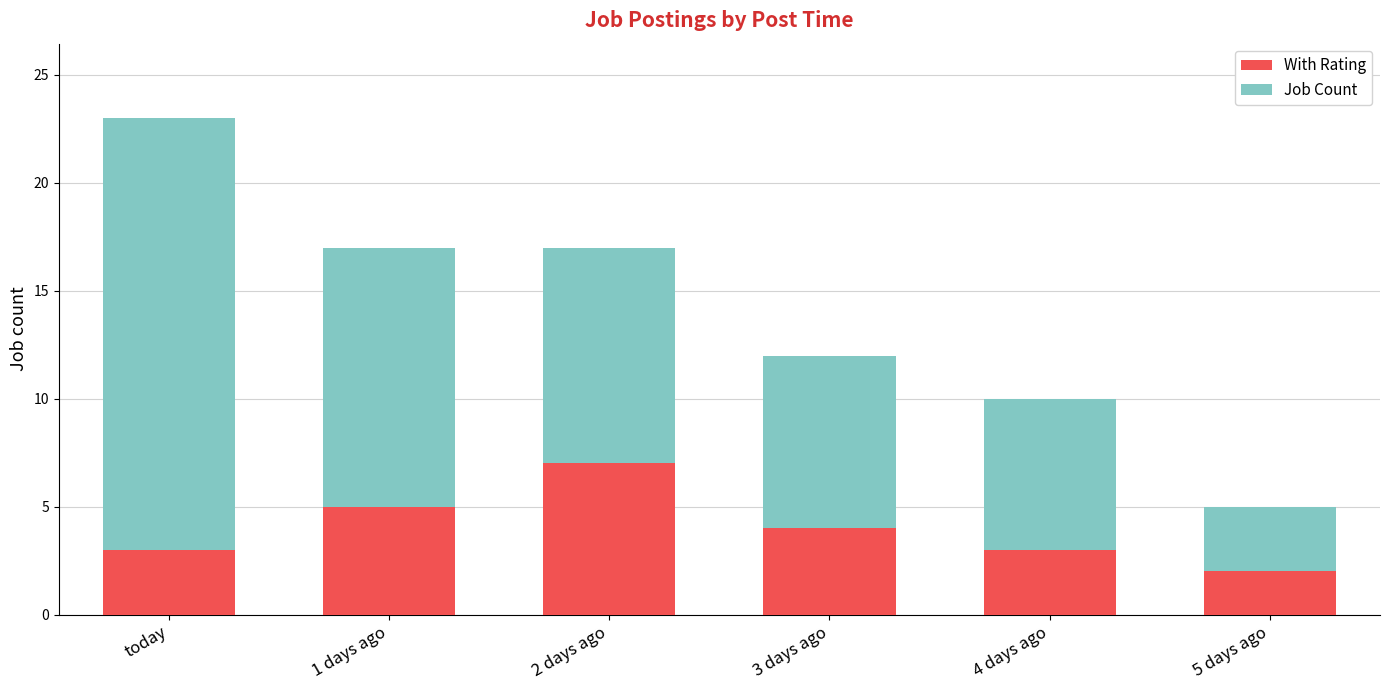

At which label does With Rating reach its peak?

2 days ago